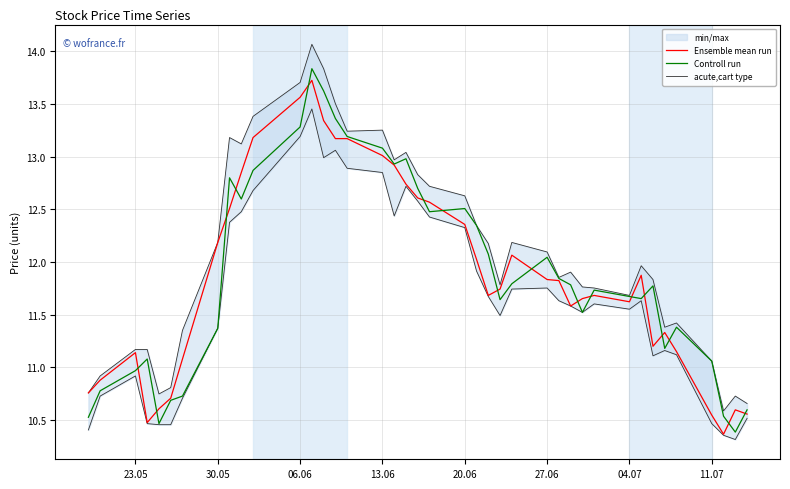

Reading right to left, list all the values displayed in this chart.

Ensemble mean run: 10.6	10.6	10.4	10.5	11.1	11.3	11.2	11.9	11.6	11.7	11.7	11.6	11.8	11.8	12.1	11.7	11.7	12.0	12.4	12.6	12.6	12.7	12.9	13.0	13.2	13.2	13.3	13.7	13.6	13.2	12.8	12.5	12.2	11.1	10.7	10.6	10.5	11.1	10.9	10.8
Controll run: 10.6	10.4	10.5	11.1	11.4	11.2	11.8	11.7	11.7	11.7	11.5	11.8	11.8	12.0	11.8	11.6	12.1	12.3	12.5	12.5	12.7	13.0	12.9	13.1	13.2	13.4	13.6	13.8	13.3	12.9	12.6	12.8	11.4	10.7	10.7	10.5	11.1	11.0	10.8	10.5
acute,cart type: 10.7	10.7	10.6	11.1	11.4	11.4	11.8	12.0	11.7	11.8	11.8	11.9	11.9	12.1	12.2	11.8	12.2	12.3	12.6	12.7	12.8	13.0	13.0	13.3	13.2	13.5	13.8	14.1	13.7	13.4	13.1	13.2	12.2	11.3	10.8	10.7	11.2	11.2	10.9	10.8